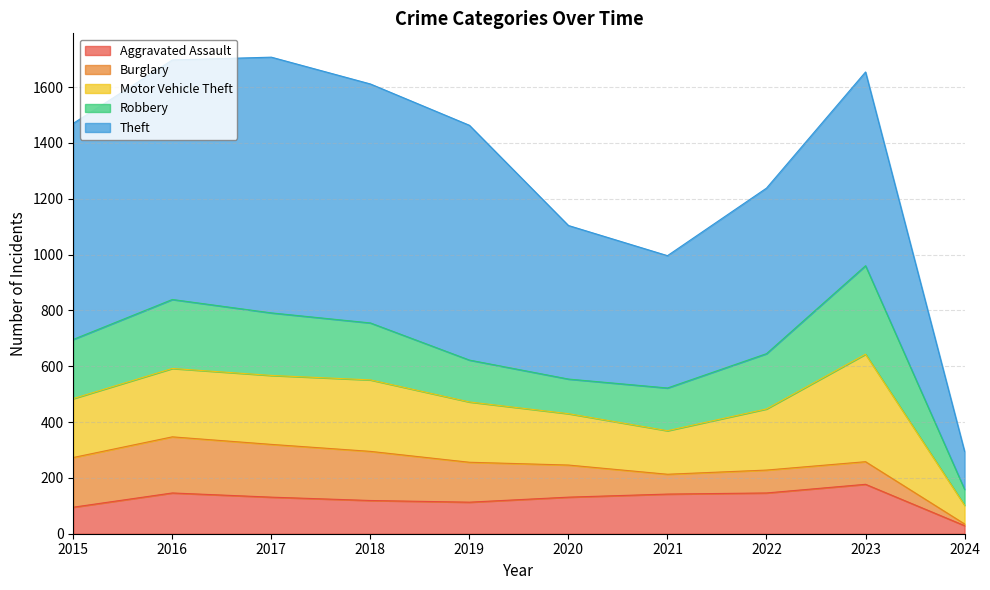

What is the total value across all series at 2019?

1463